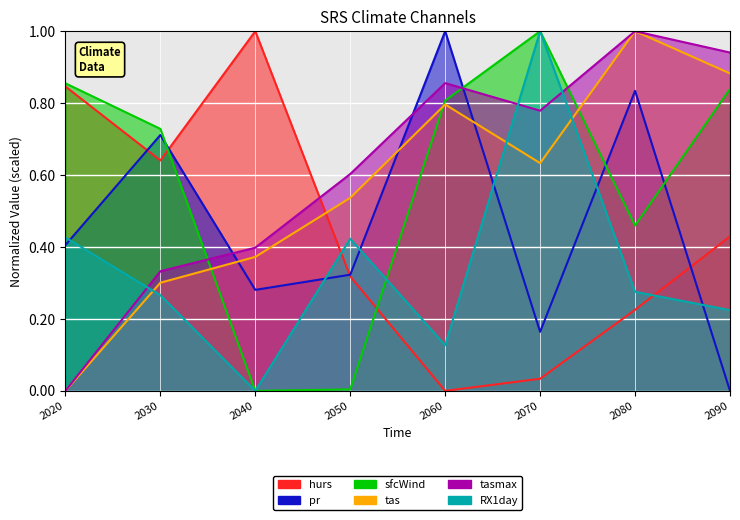

The value of RX1day at 2080 is 0.3. True or false?

True